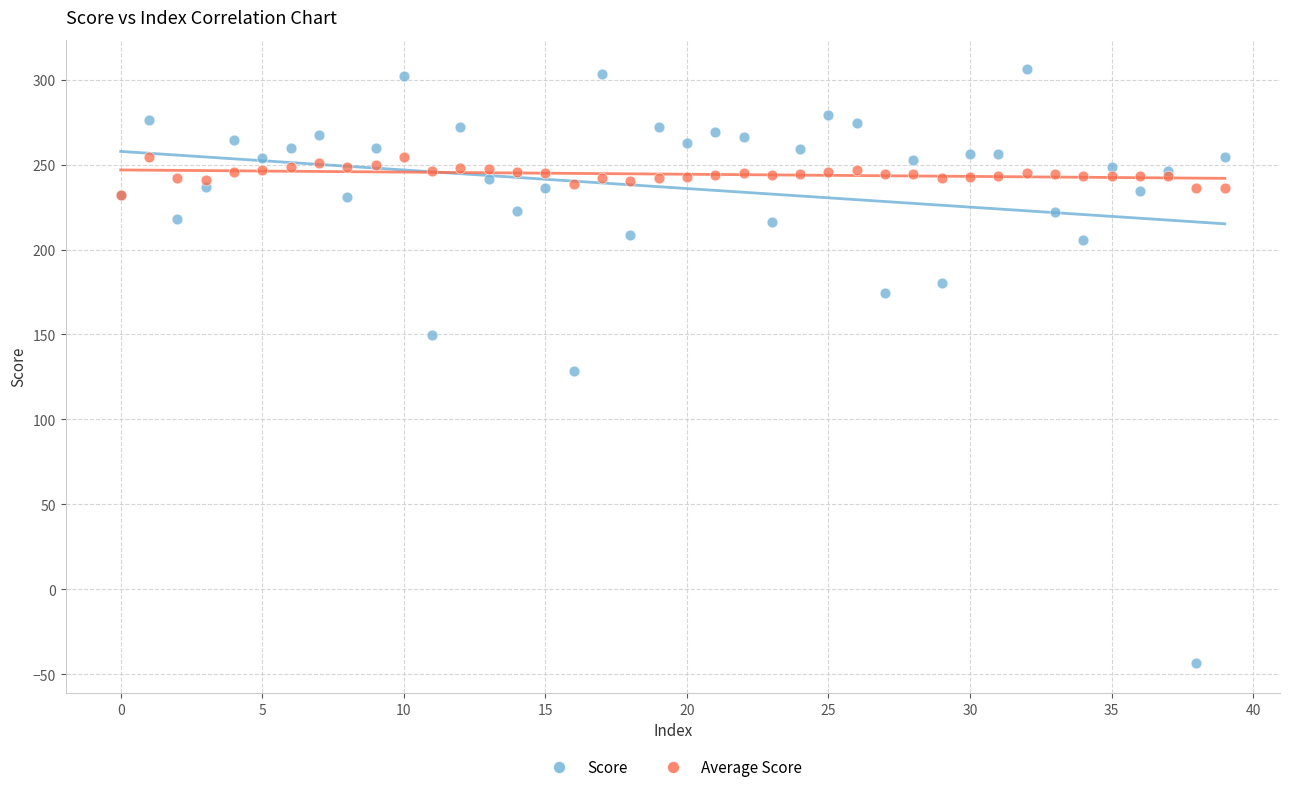

What are all the series names shown in the legend?

Score, Average Score